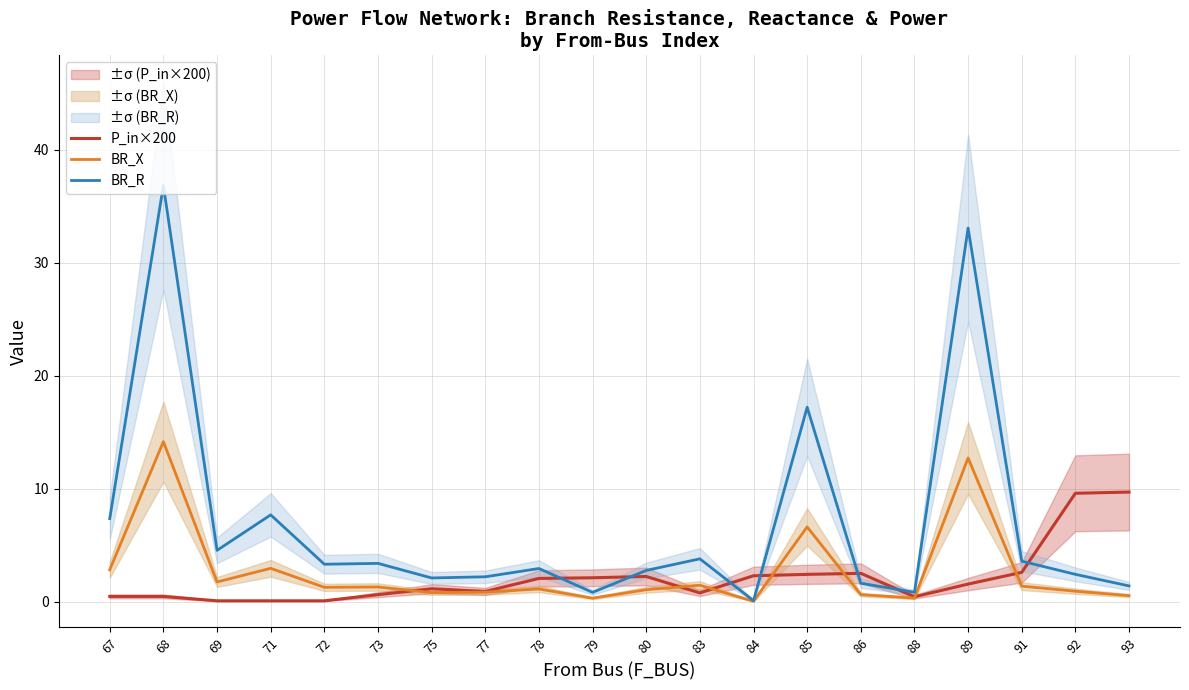

How many data points in BR_X are less than 1?

8